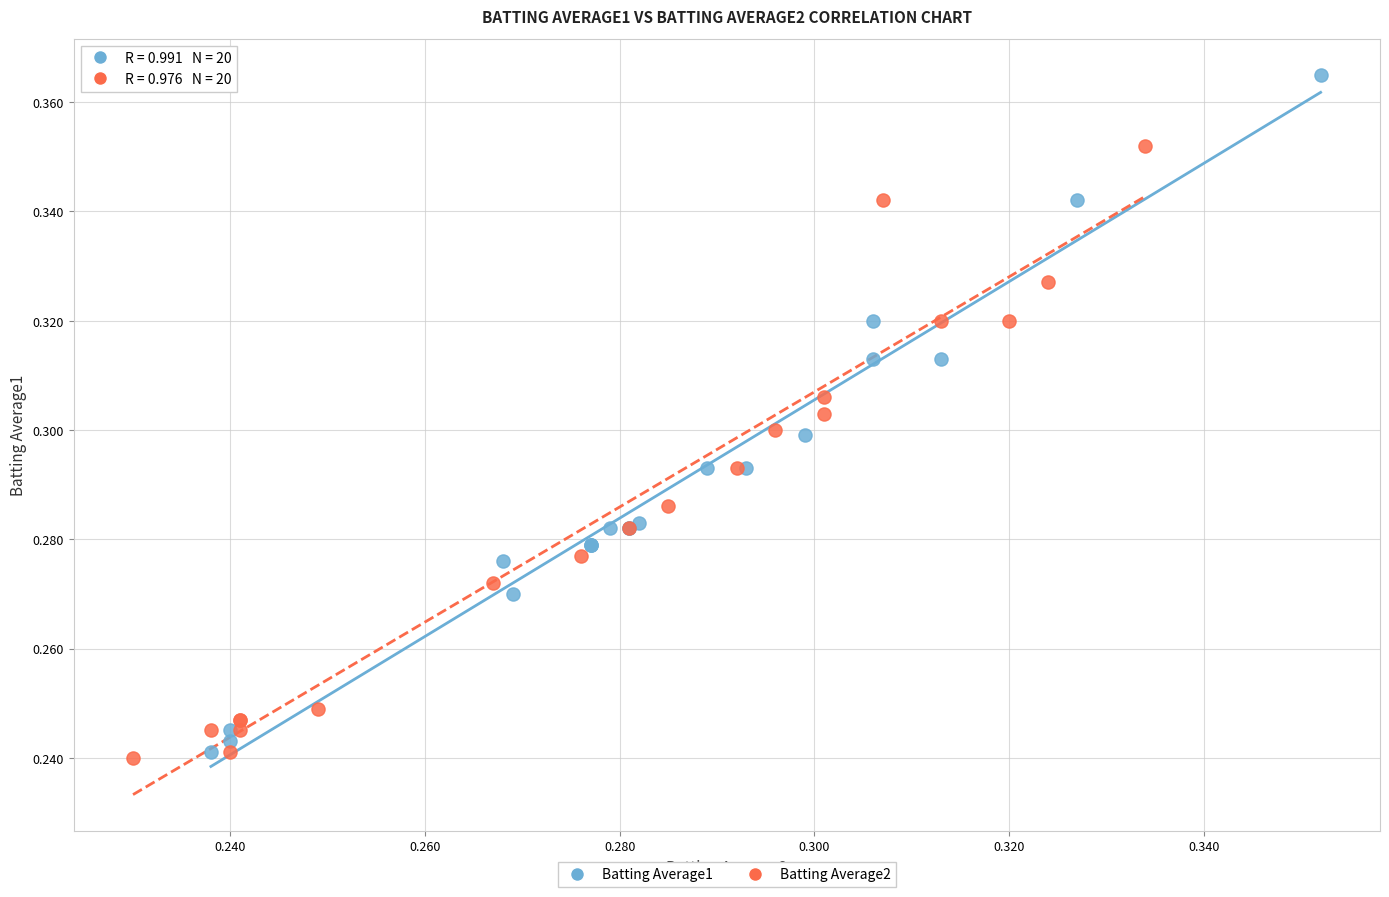

Which series has the largest Y range (max minus min)?

Batting Average1